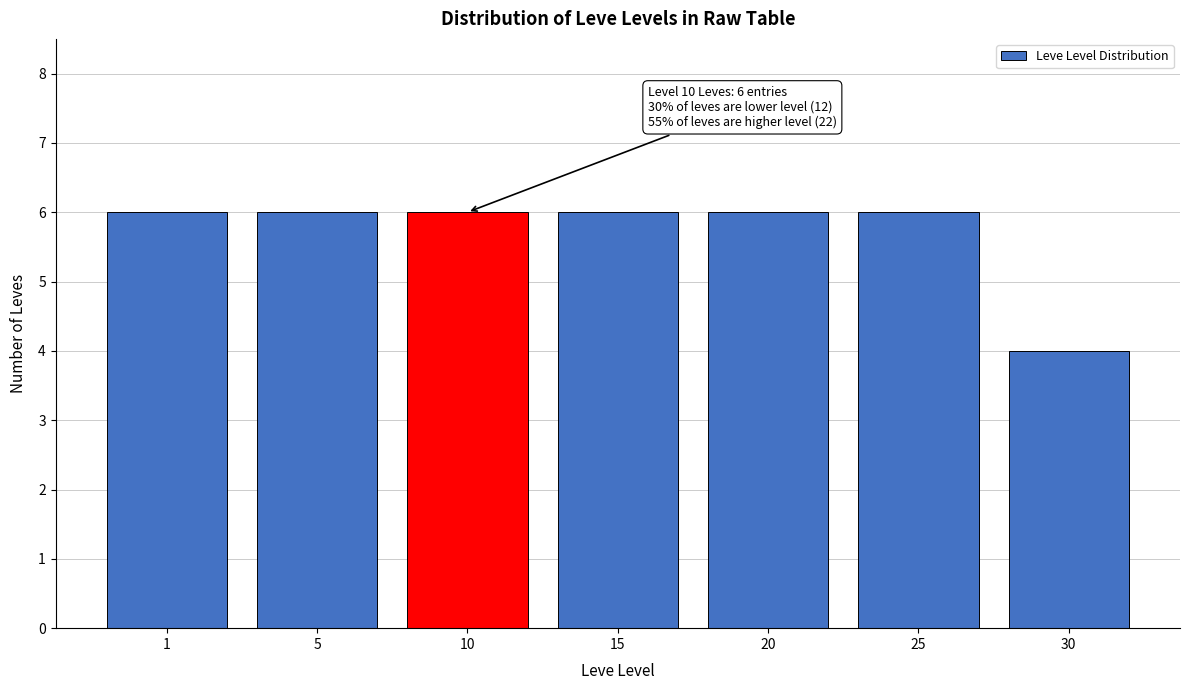

Reading left to right, what are all the values shown in this chart?

6	6	6	6	6	6	4